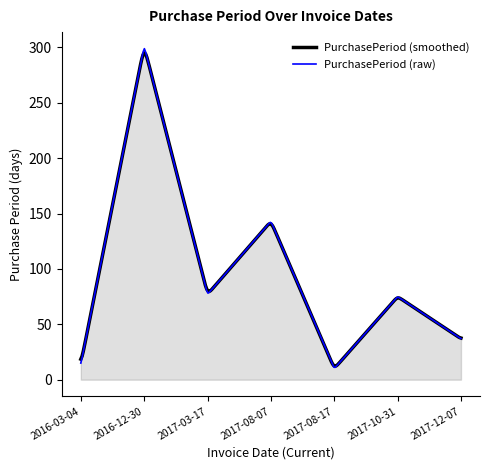

What is the maximum value for PurchasePeriod (smoothed)?

295.0